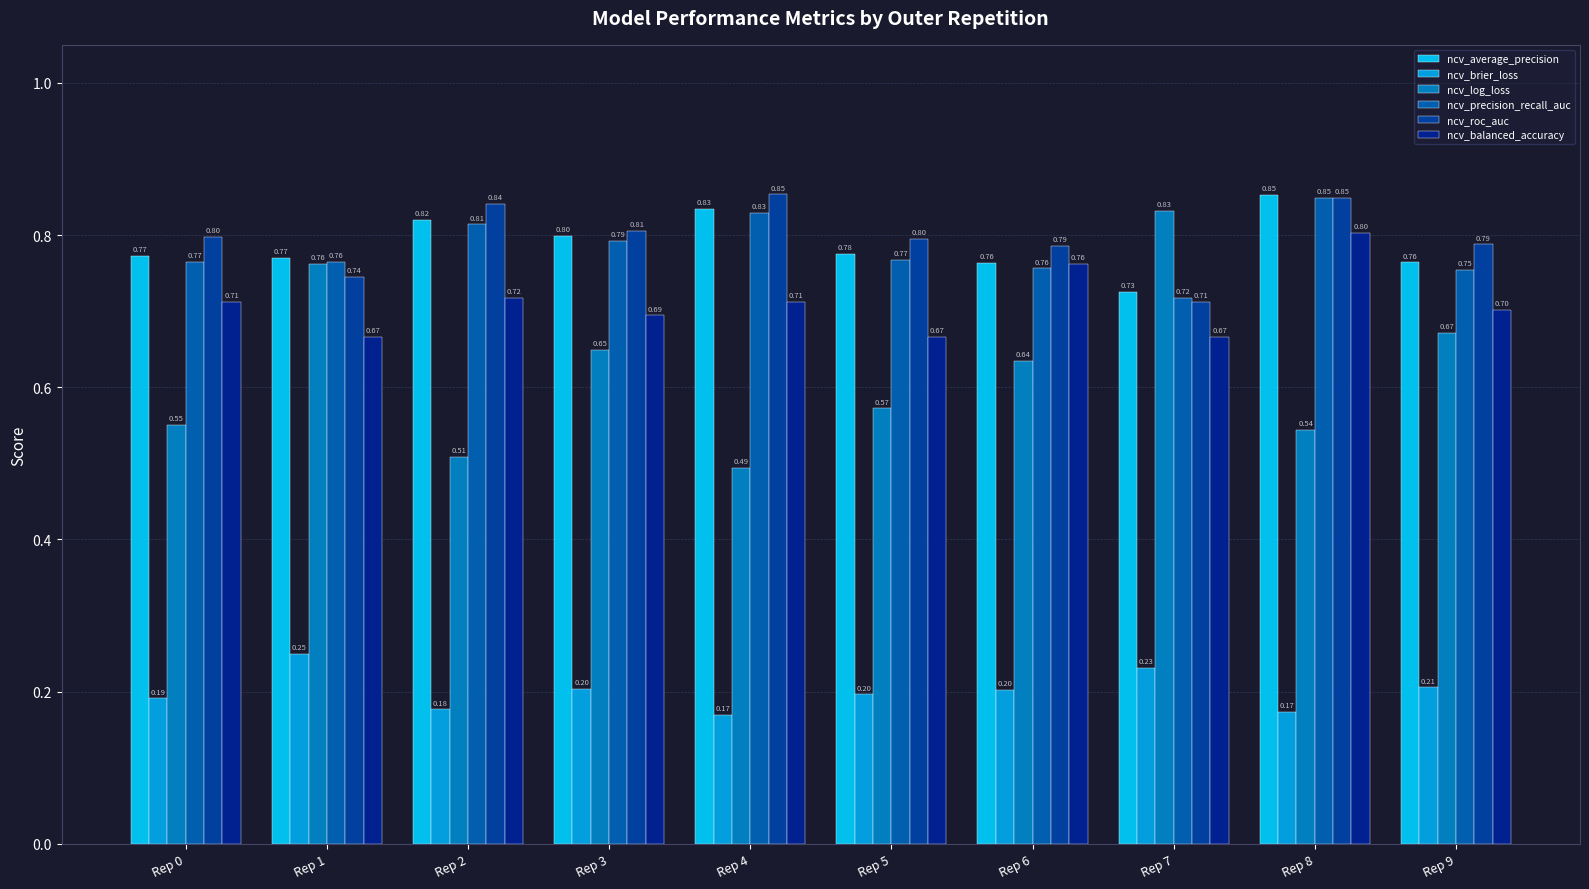

Where is ncv_brier_loss nearest to the value 0?

Rep 4